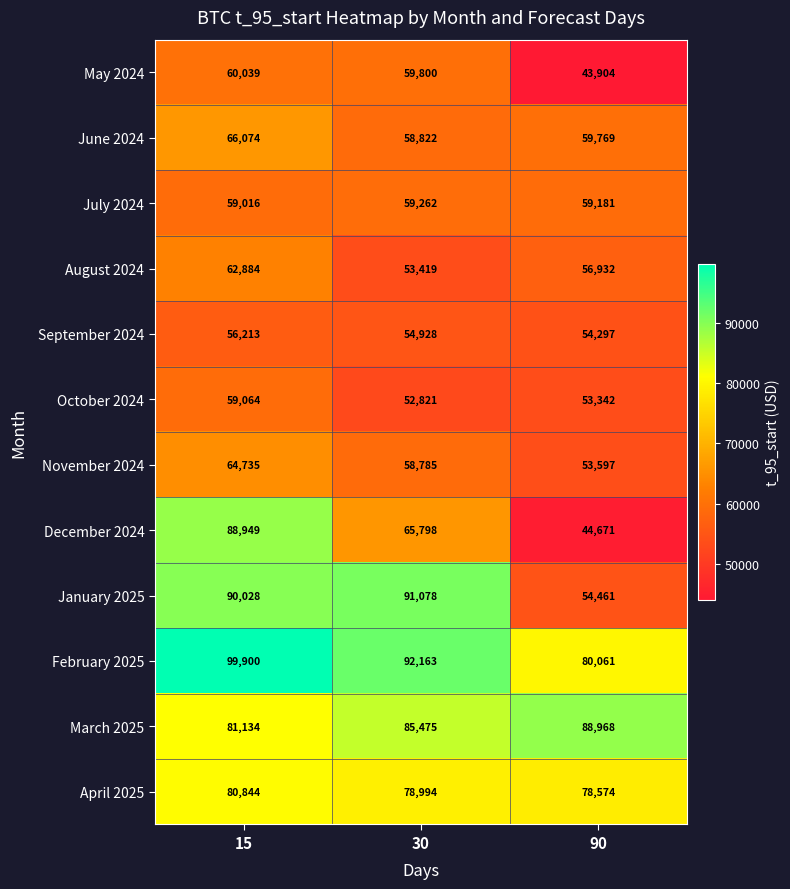

Which series has the largest range (max minus min)?

December 2024